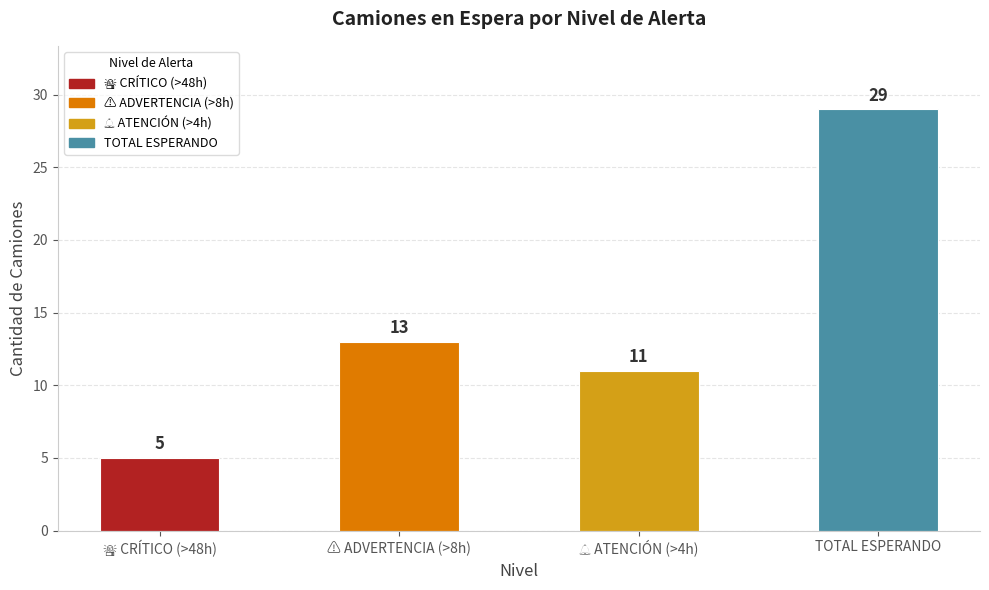

What is the difference between the maximum and minimum values?

24